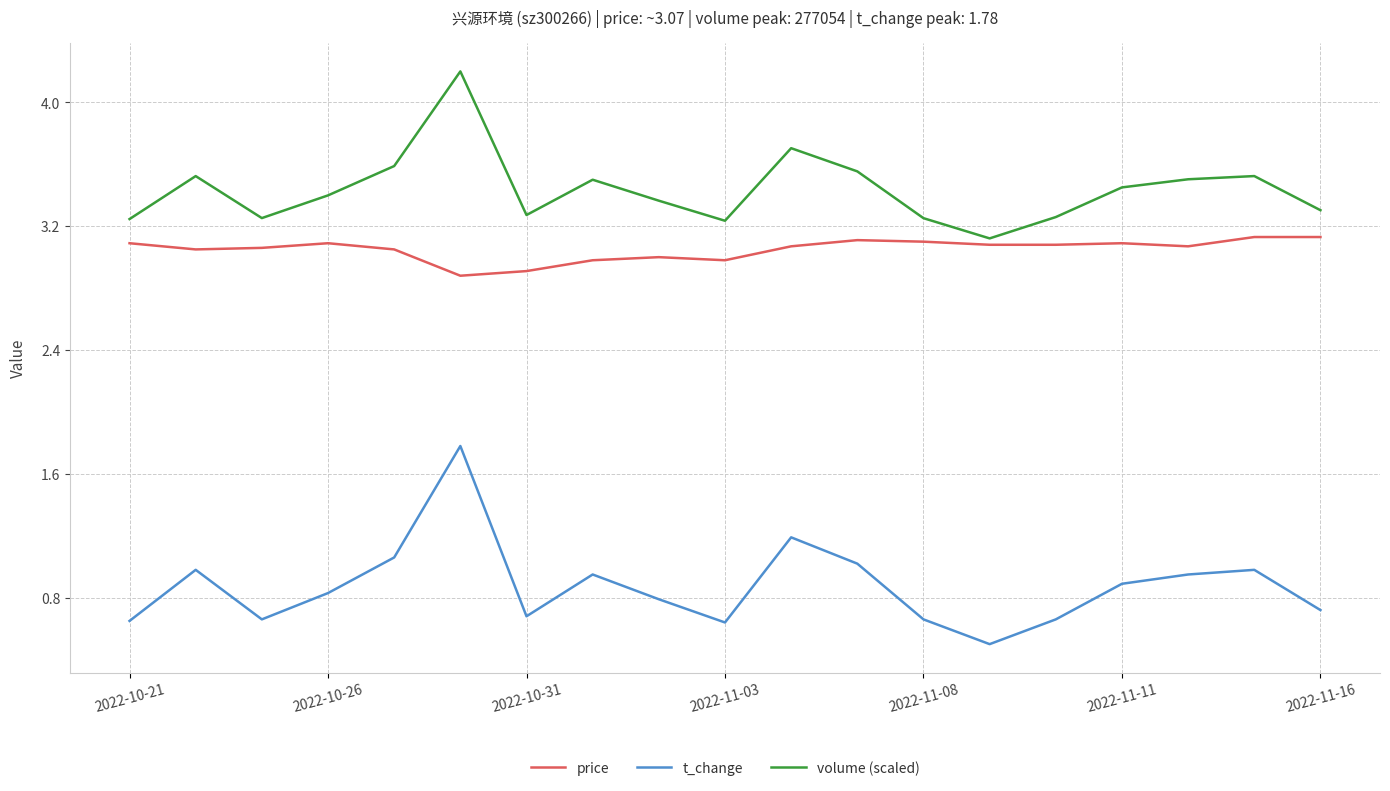

Rank the series by their average value, from lowest to highest.

t_change, price, volume (scaled)